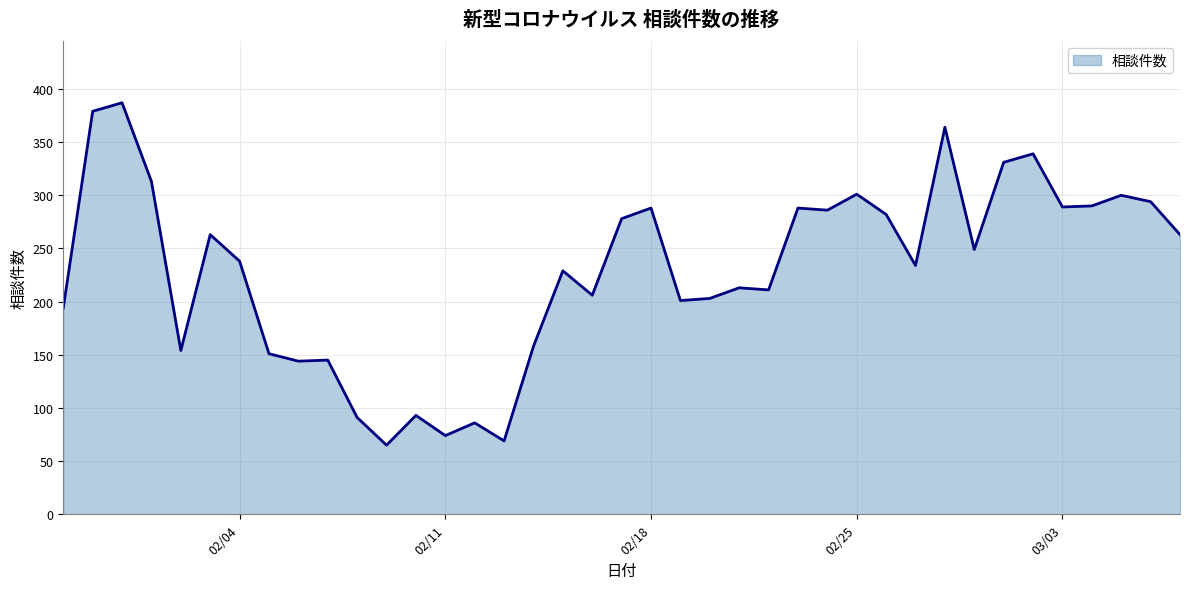

What is the difference between the maximum and minimum values?

322